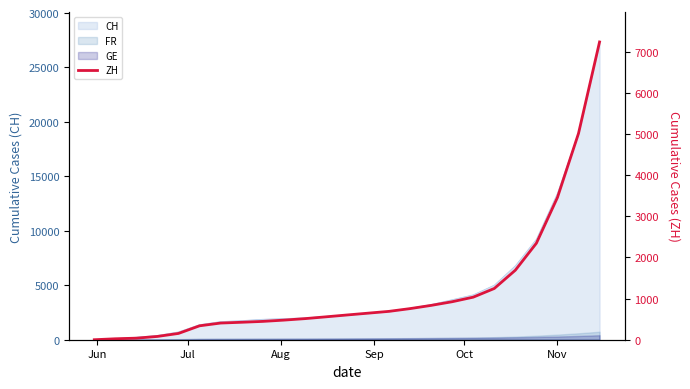

Reading left to right, extract all data points from this chart.

0	23	38	80	153	338	405	424	445	476	512	556	601	645	689	756	834	923	1034	1245	1689	2345	3456	5012	7234